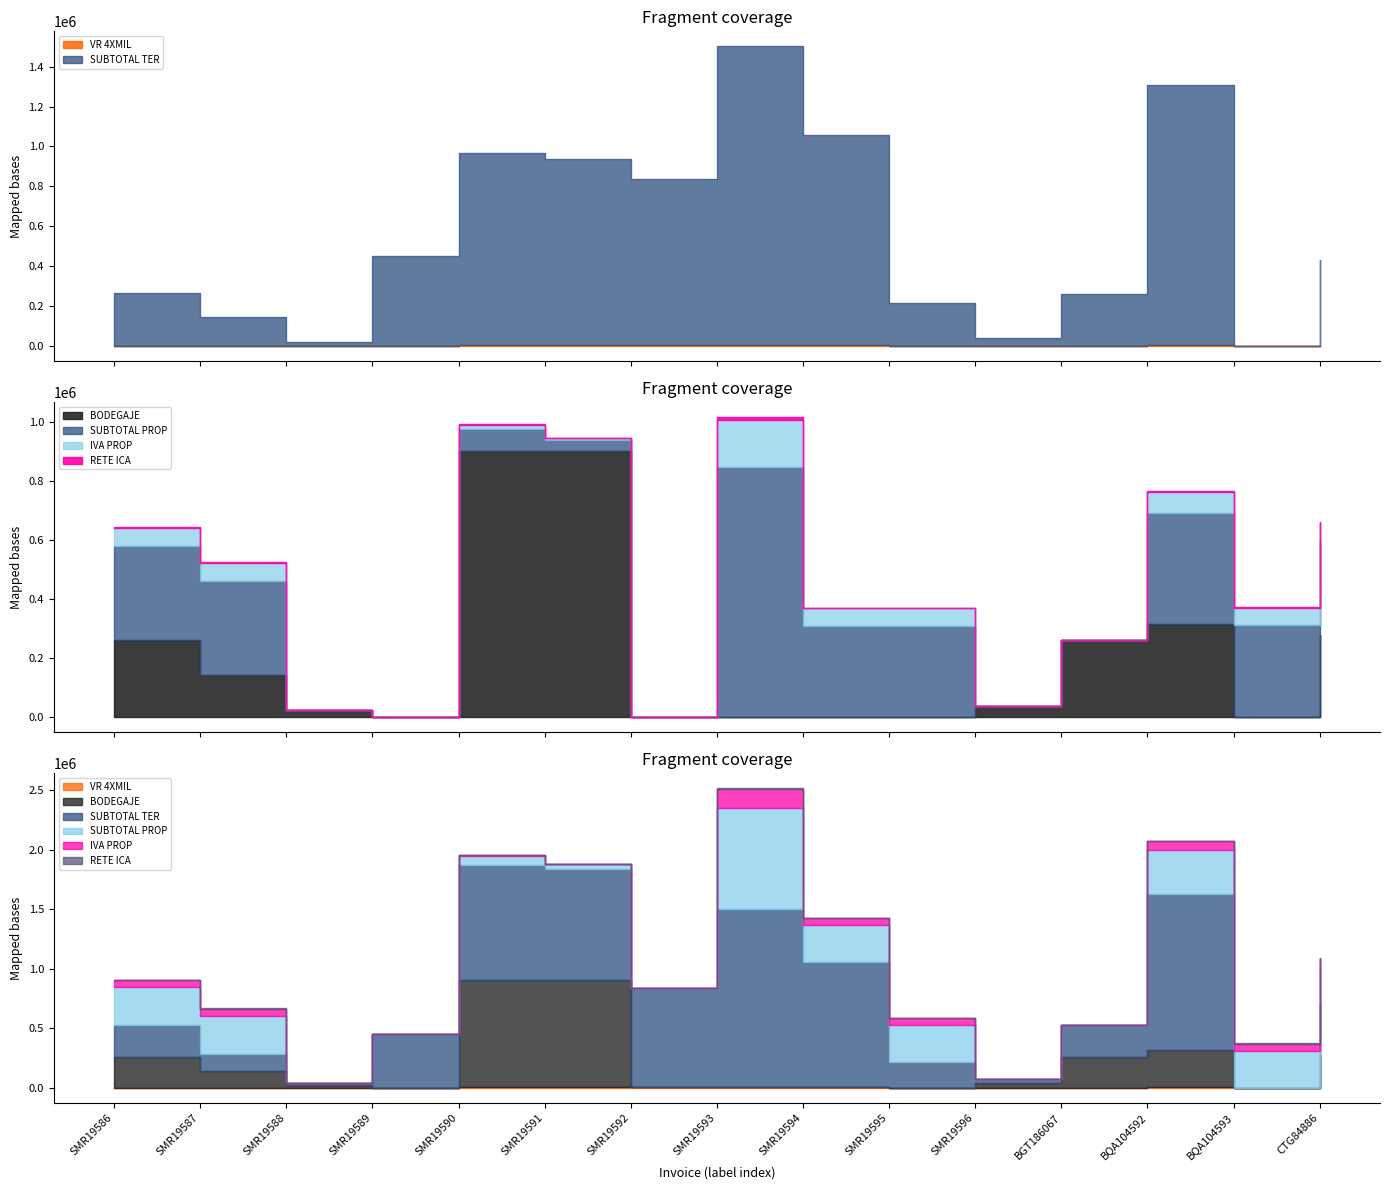

Which has a higher value, SMR19587 or SMR19586?

SMR19586